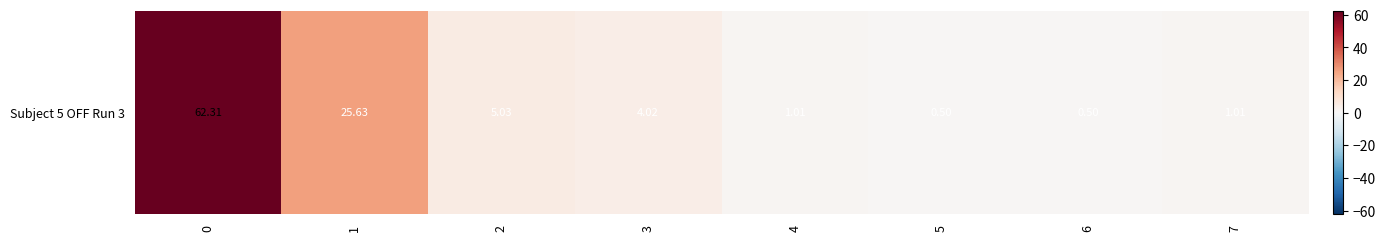

At which label is the value closest to 31?

1